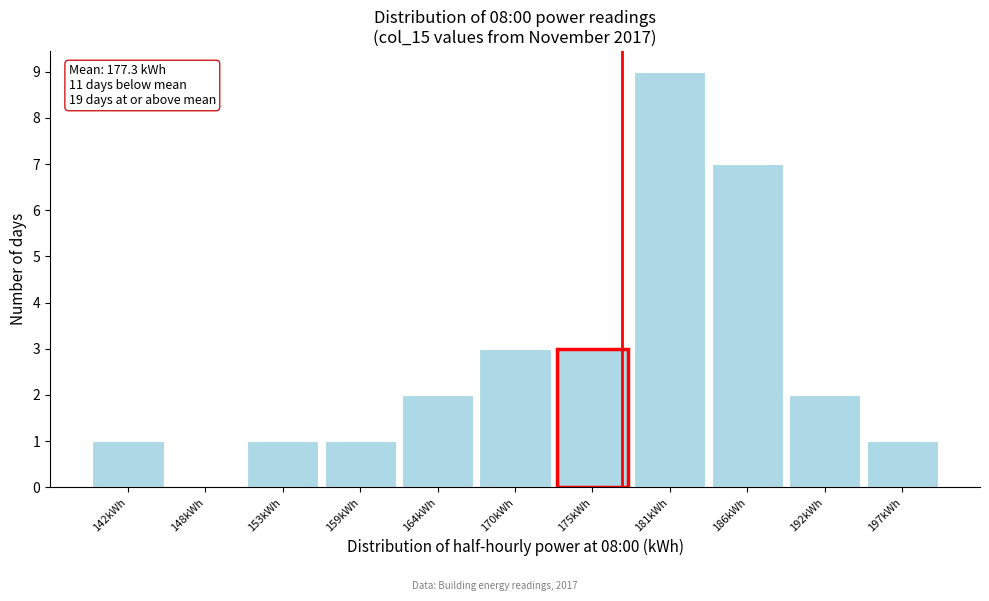

Which range on the x-axis has the tallest bar?

178 to 184